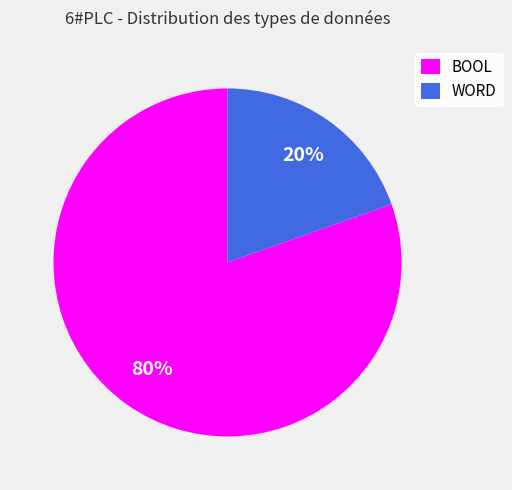

Does BOOL represent more than half of the total?

Yes